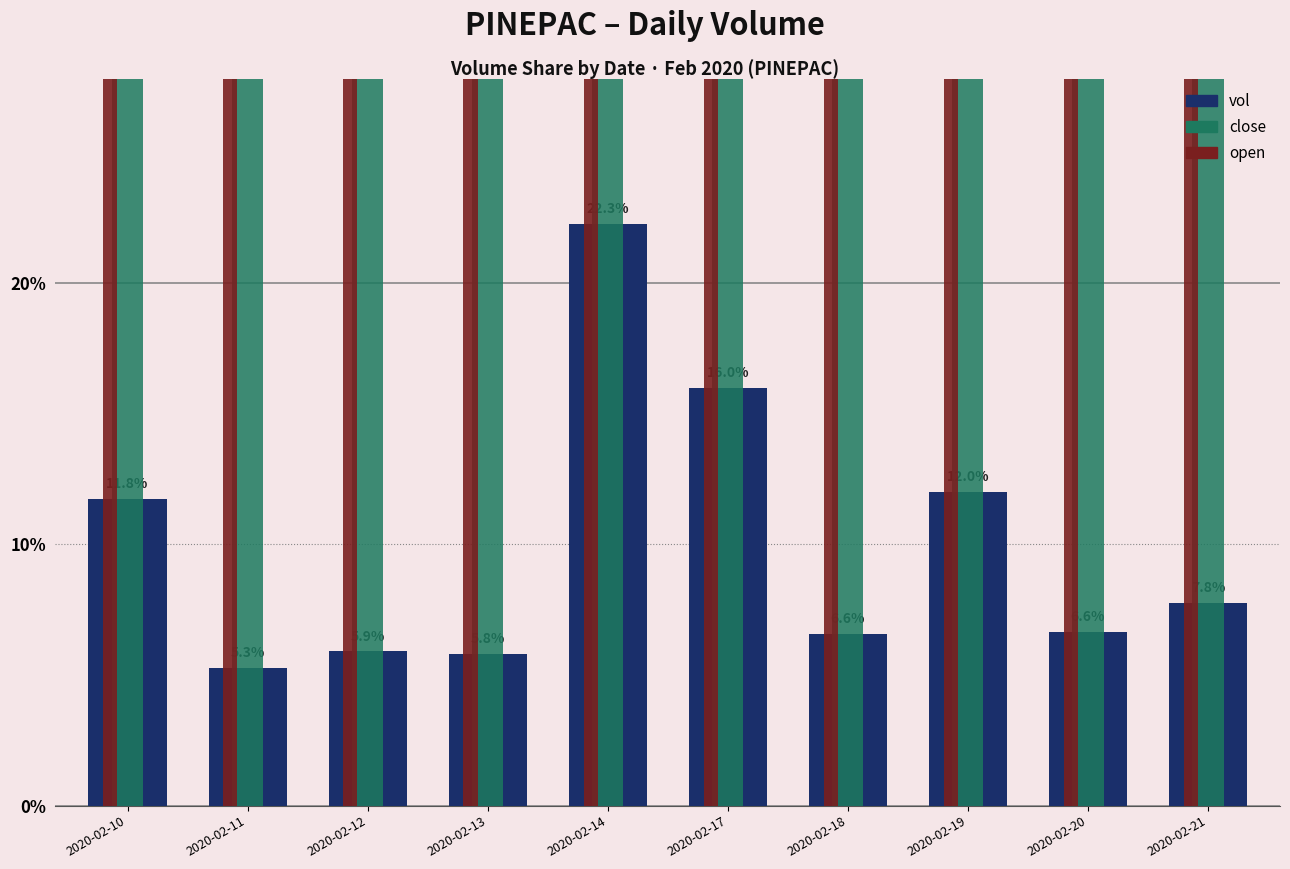

At which category is the sum across all series the highest?

2020-02-14